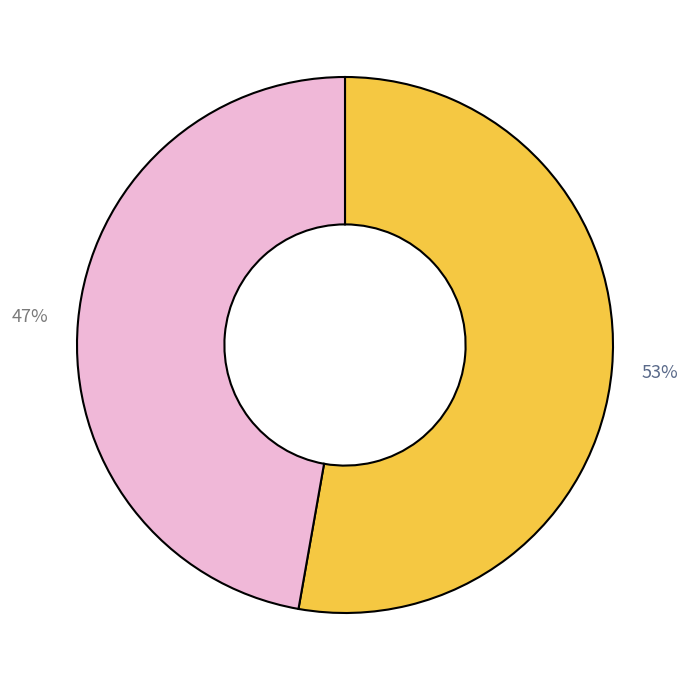

Is there a majority slice in this chart?

Yes